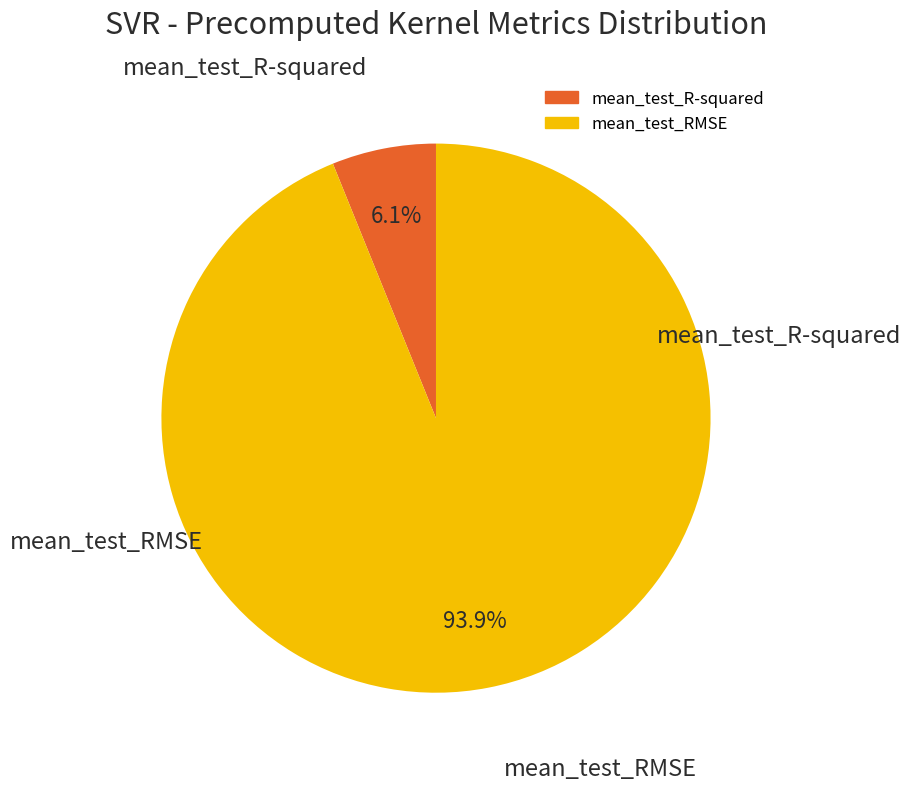

How many slices are in this pie chart?

2